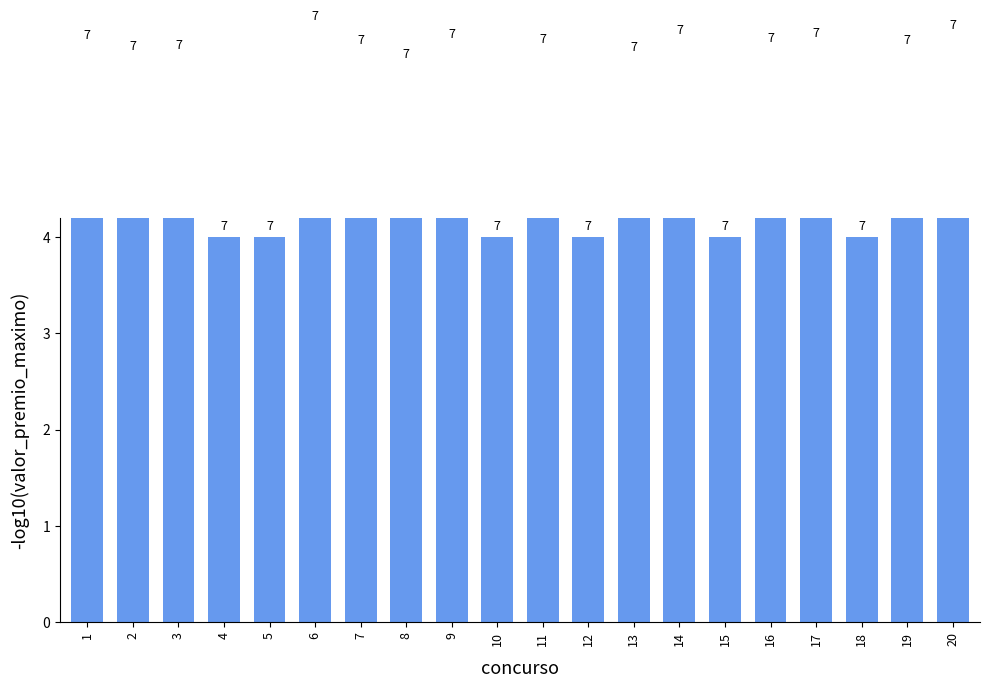

What is the greatest value displayed?

6.2